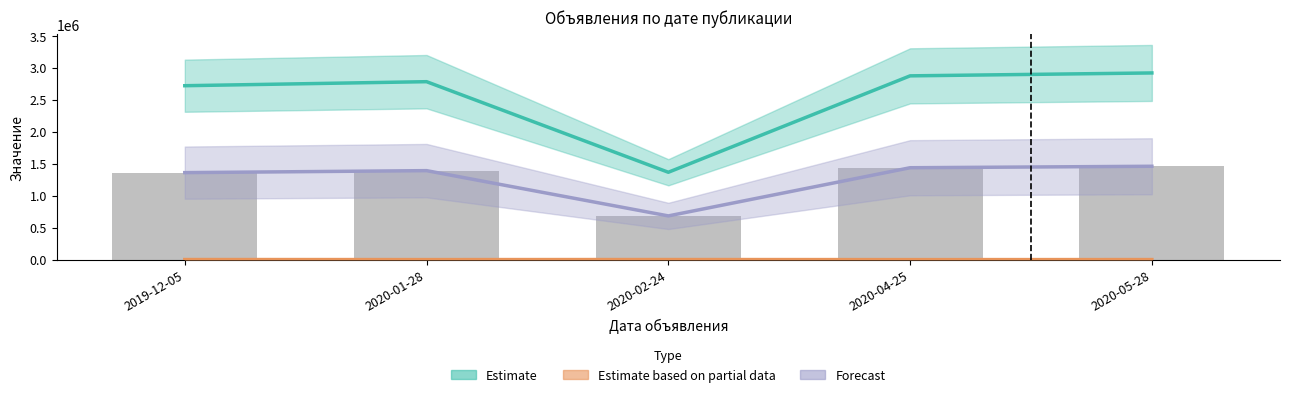

Which category has the highest value in the Forecast series?

2020-05-28